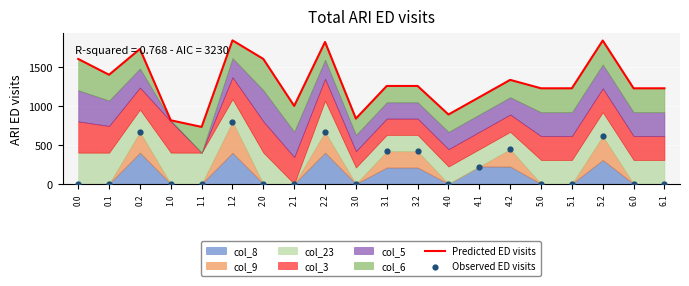

What is the total value across all series at 3.0?

836.0